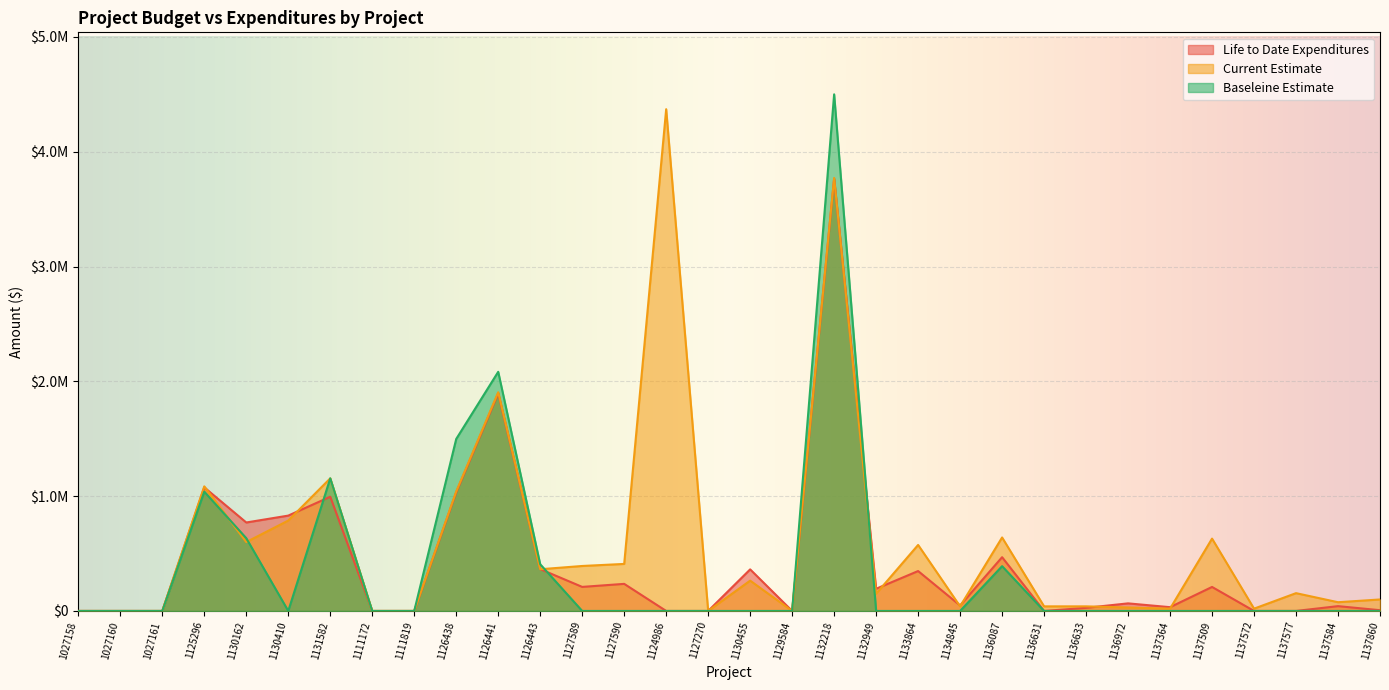

What is the difference between the Life to Date Expenditures values at 1136633 and 1132218?

3737721.3